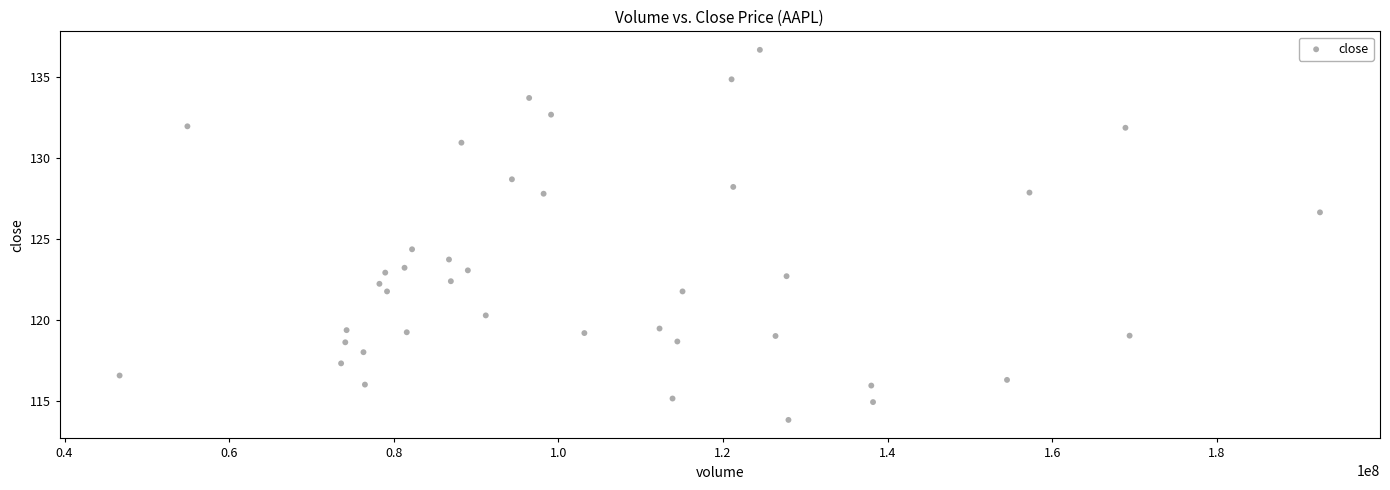

What Y value in the scatter plot is closest to 125?

124.4